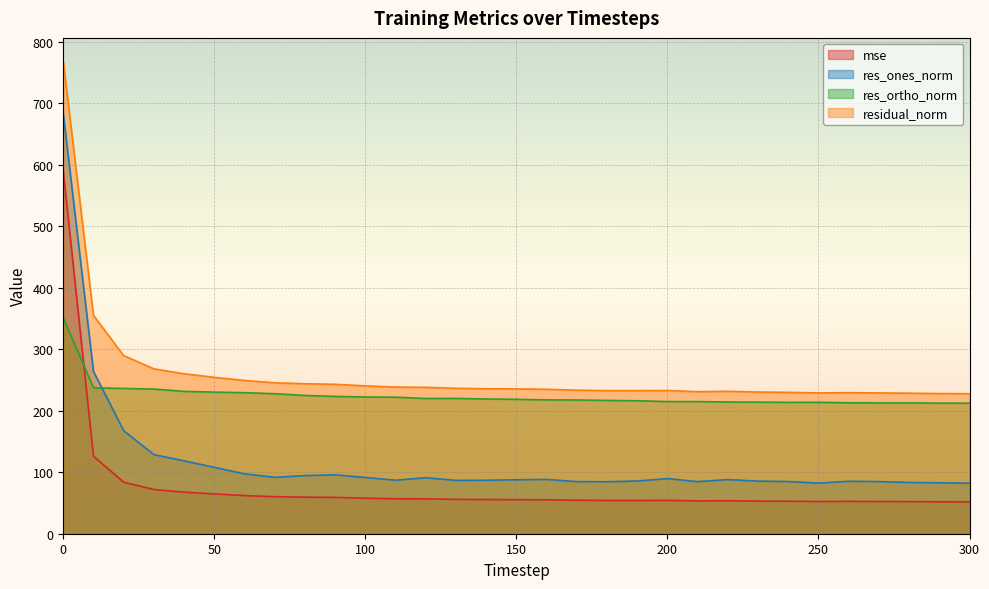

In res_ortho_norm, how many points are lower than both neighbors (excluding endpoints)?

3